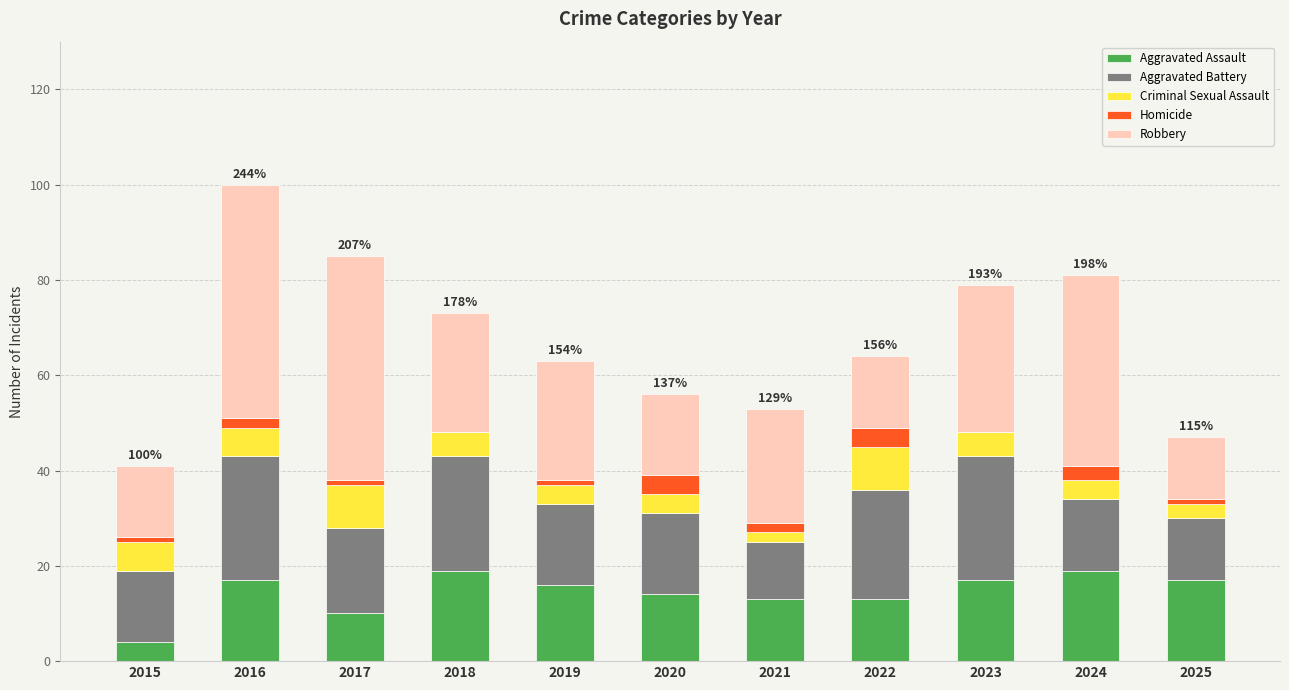

The Aggravated Assault series shows 13 at 2021. True or false?

True